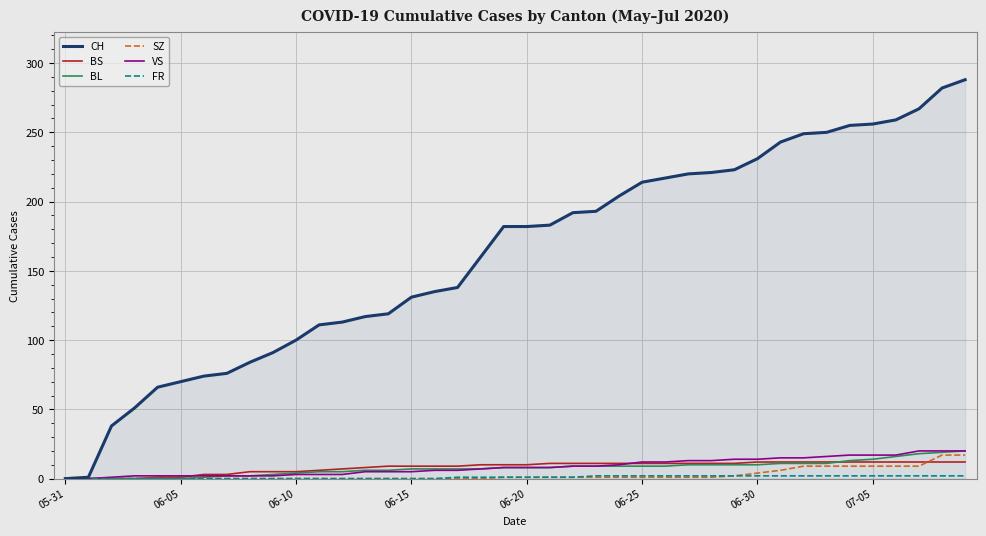

What is the sum of all VS values?

345